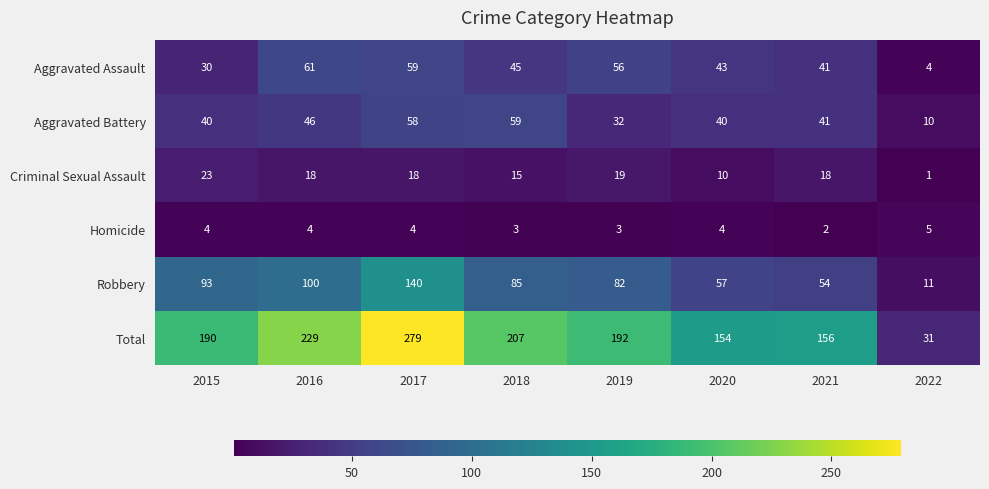

What is the difference between the highest and lowest values at 2019?

189